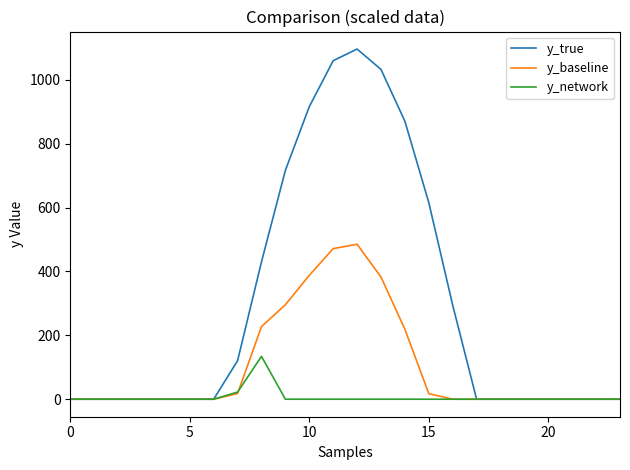

Which series has the widest spread of values?

y_true